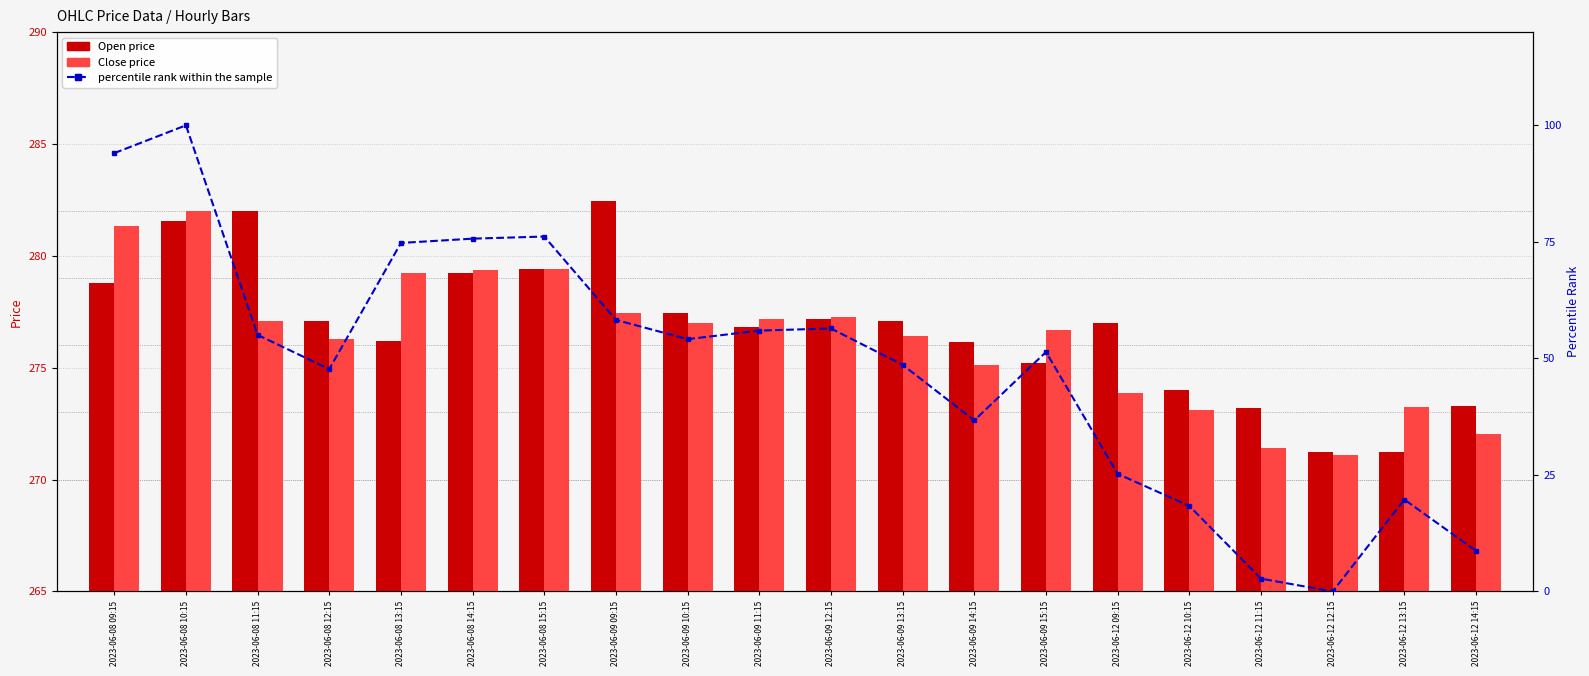

What is the difference between the second highest and second lowest values in the percentile rank within the sample series?

91.3